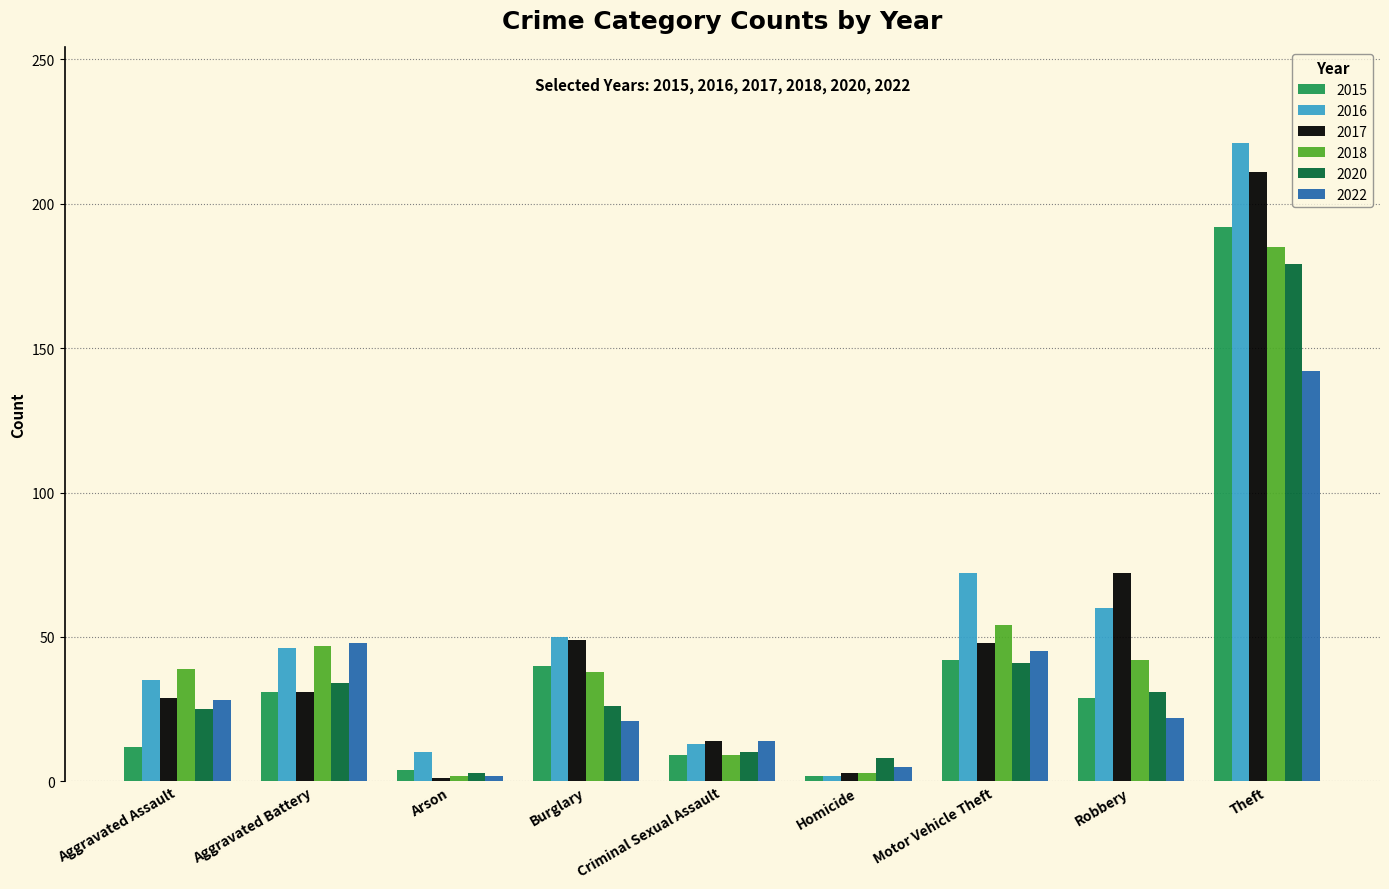

Which label corresponds to the largest value in the chart?

Theft